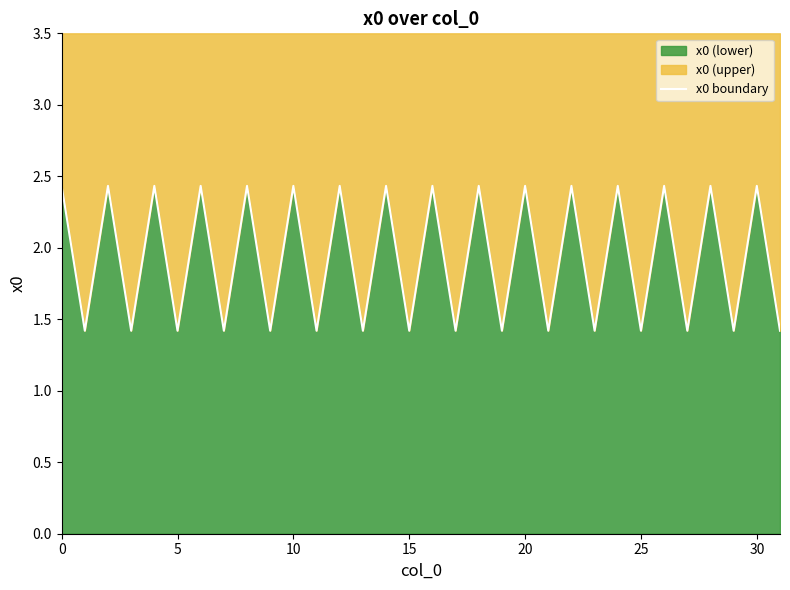

What is the value of the 27th point from the left?

2.4